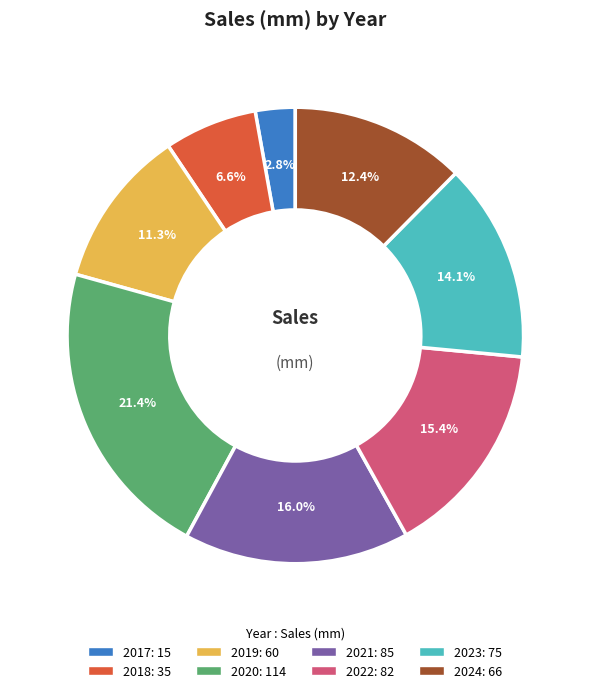

To the nearest percent, what is the difference between the 2023 and 2019 slice percentages?

3%